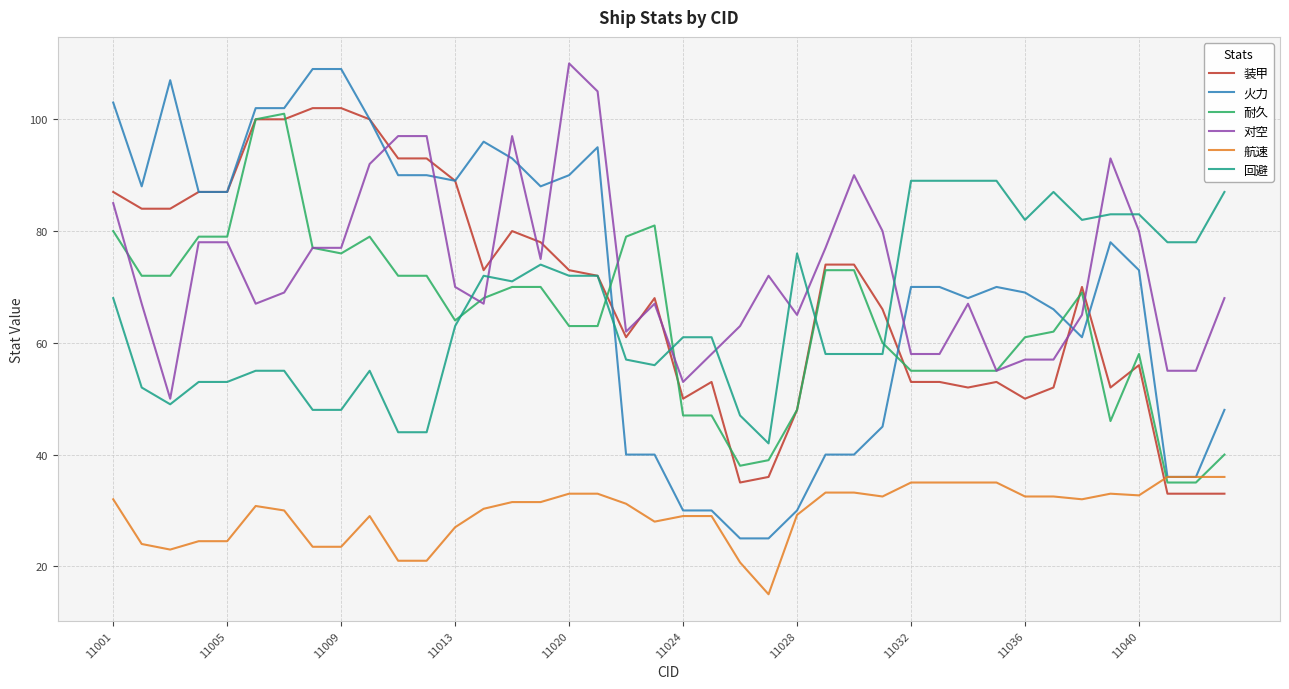

Count the number of categories in the chart.

40